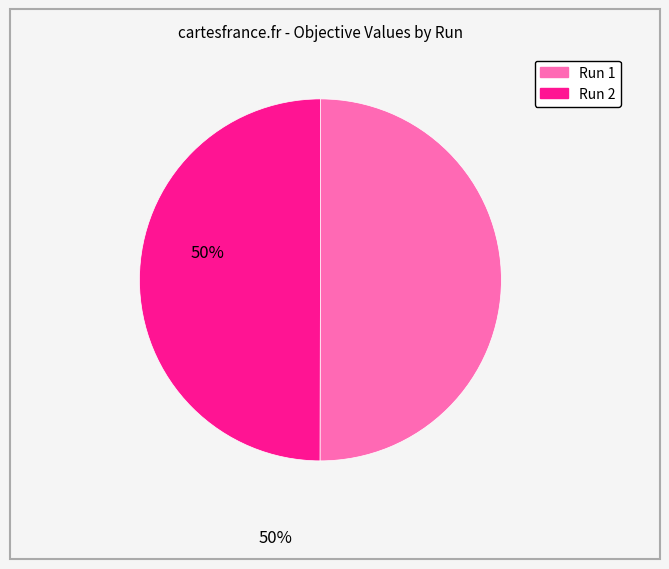

The Run 1 slice represents 64% of the pie. True or false?

False